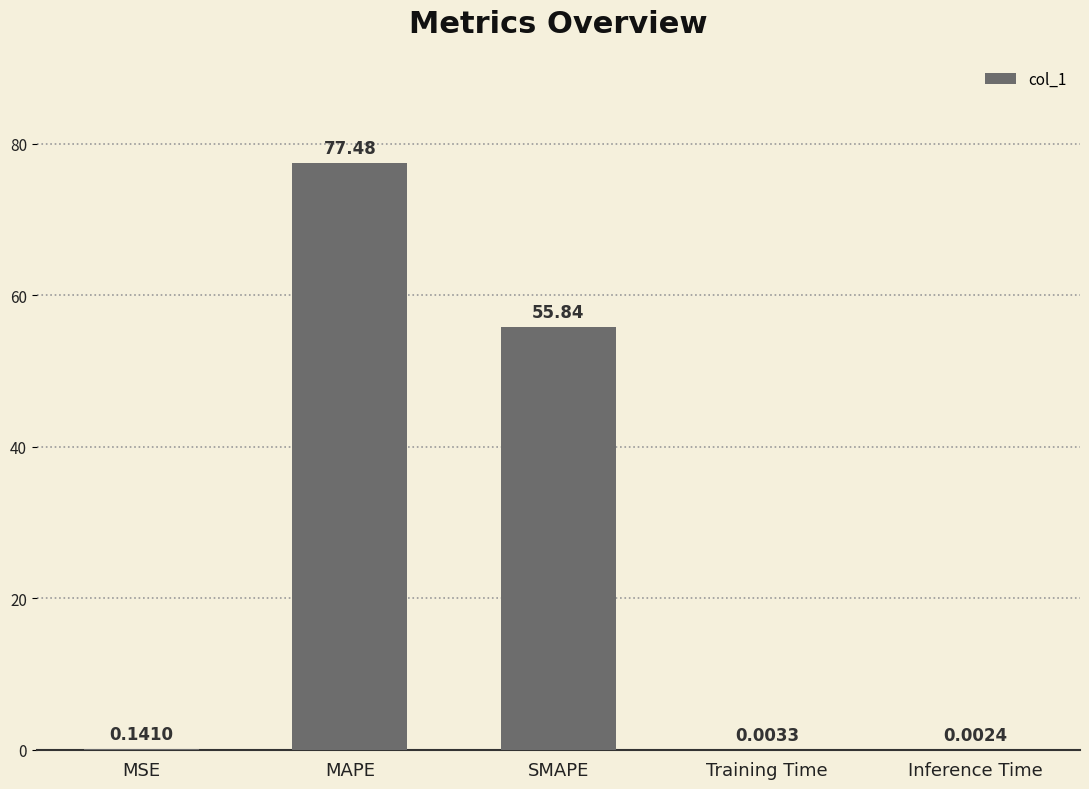

At which label is the value closest to 38?

SMAPE